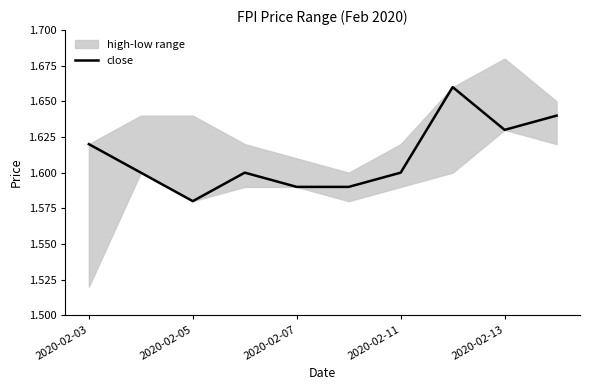

Where is close nearest to the value 1?

2020-02-05